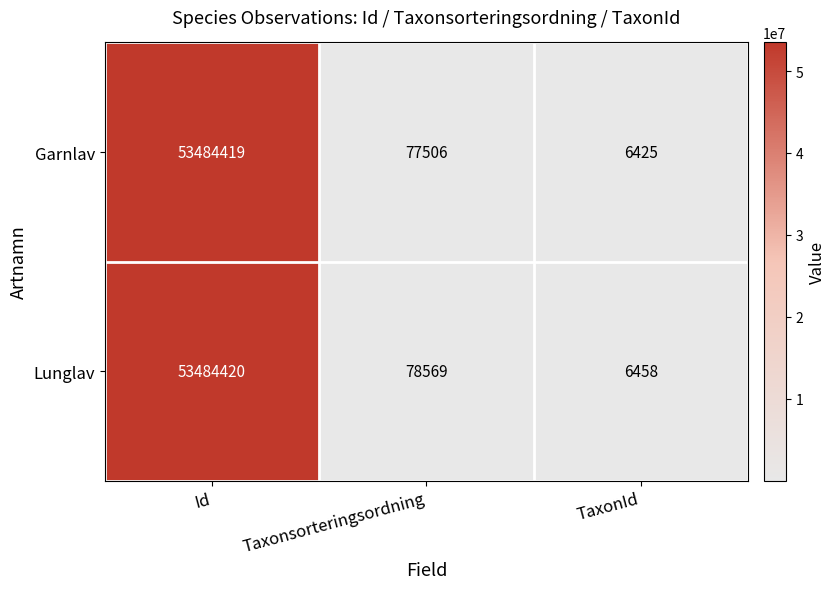

Count the number of data series in this chart.

2